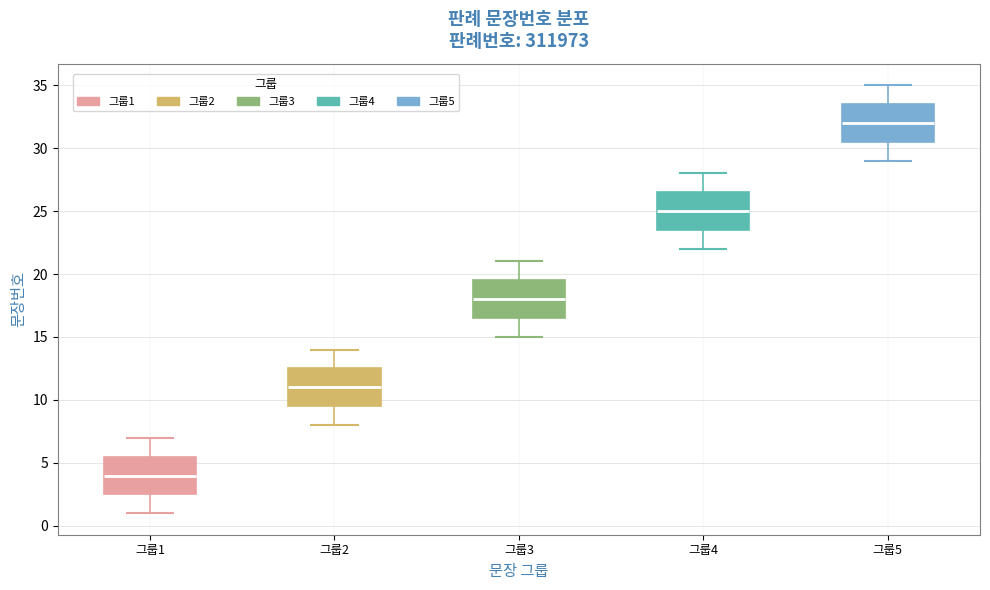

Reading left to right, read every box against the y-axis: the position of its median line, the range the box covers, and the ends of its whiskers. The values are not printed on the chart, so give them approximately, as read against the axis.

그룹1: median 4.0, box 2.5 to 5.5, whiskers 1.0 to 7.0
그룹2: median 11.0, box 9.5 to 12.5, whiskers 8.0 to 14.0
그룹3: median 18.0, box 16.5 to 19.5, whiskers 15.0 to 21.0
그룹4: median 25.0, box 23.5 to 26.5, whiskers 22.0 to 28.0
그룹5: median 32.0, box 30.5 to 33.5, whiskers 29.0 to 35.0